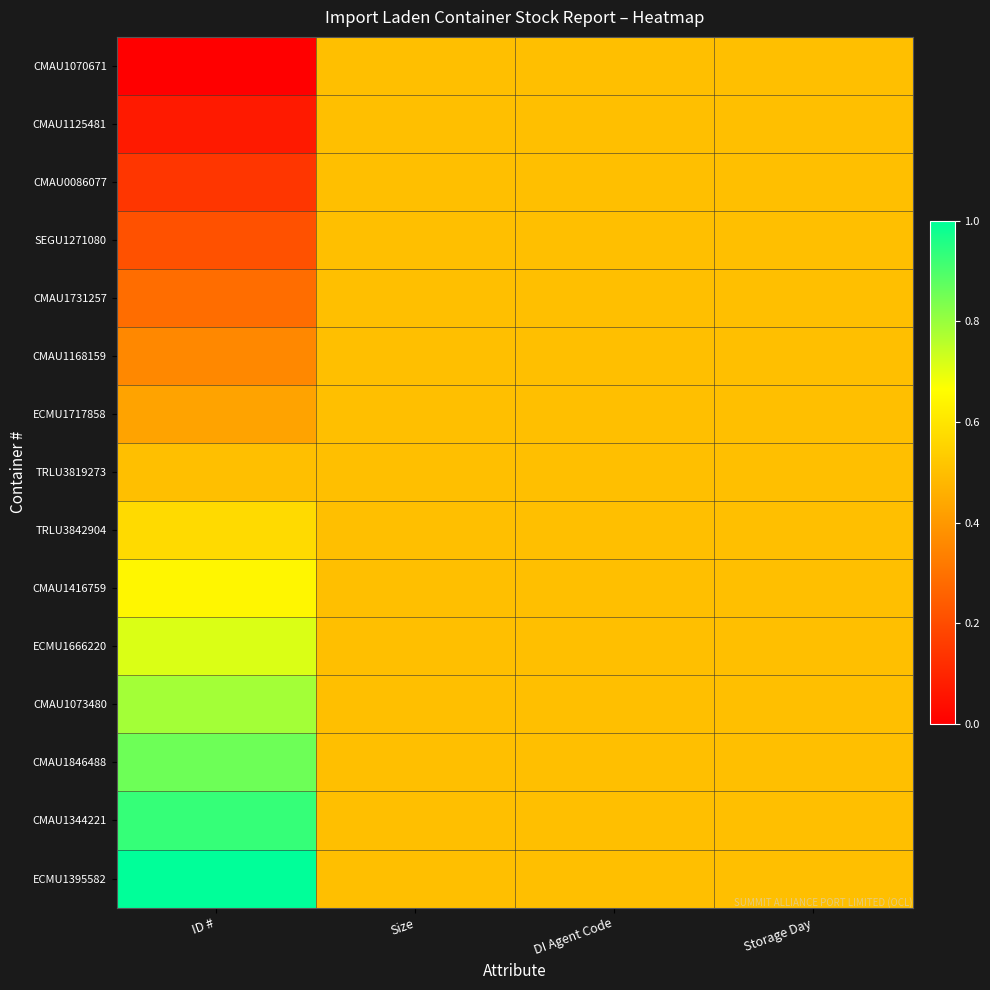

At which category is the sum across all series the highest?

ID #